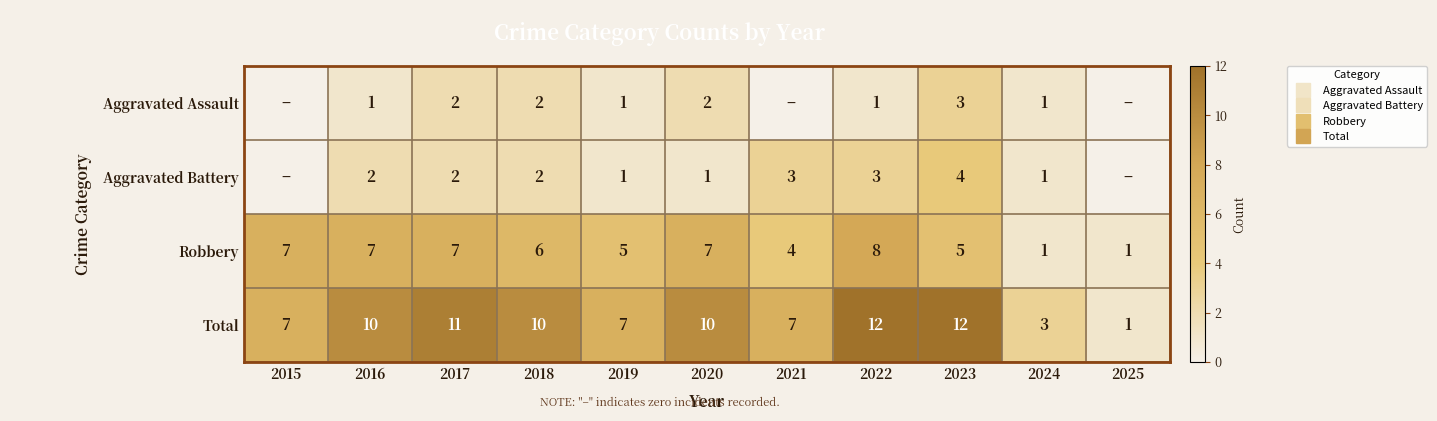

What value does the Total series have at 2021?

7